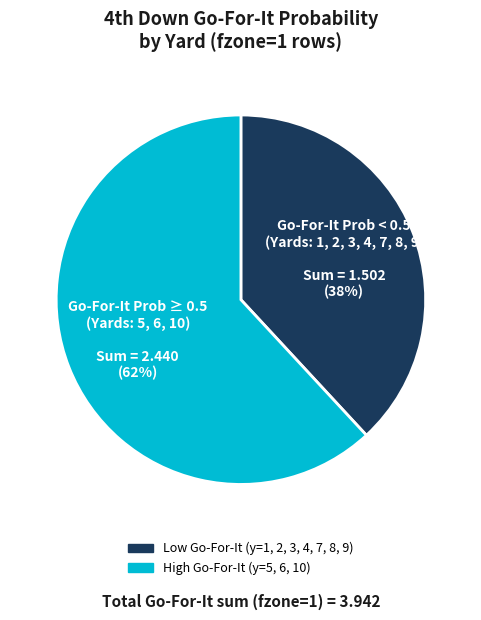

Count the number of slices in the pie.

2